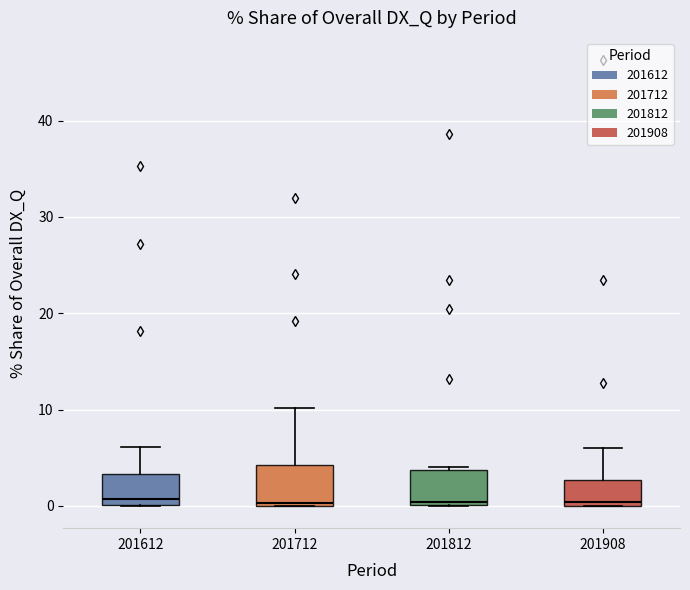

Where does the upper whisker of the box at x = 201712 end on the y-axis? The values are not printed on the chart, so give them approximately, as read against the axis.

10